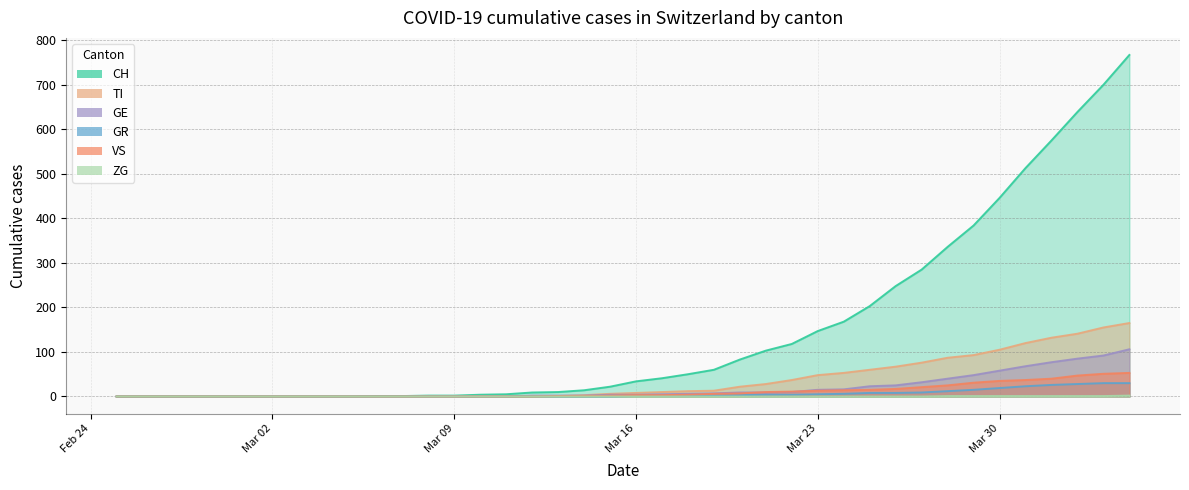

True or false: GR and CH cross at least once.

False